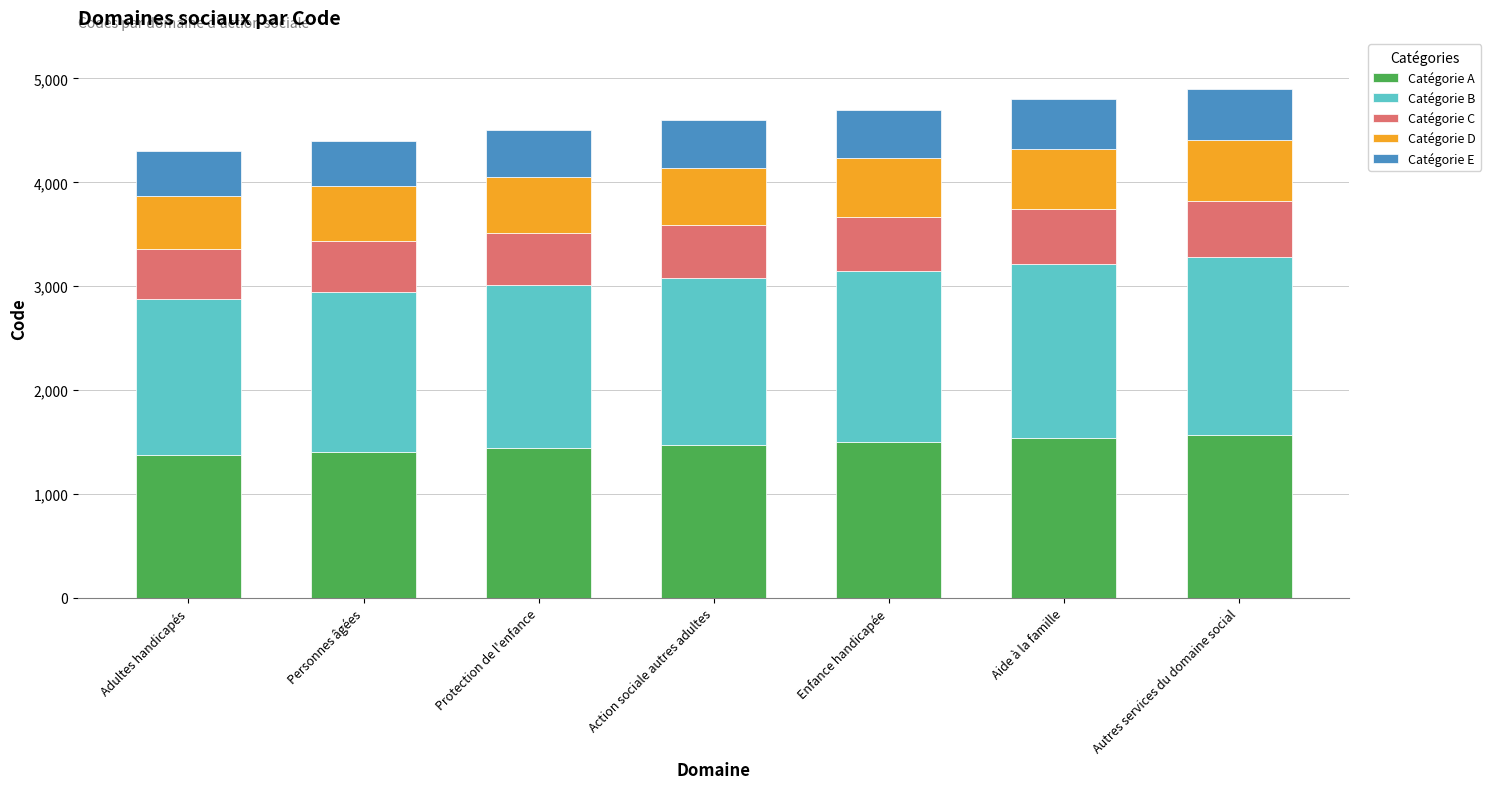

How many bars are there in total?

7